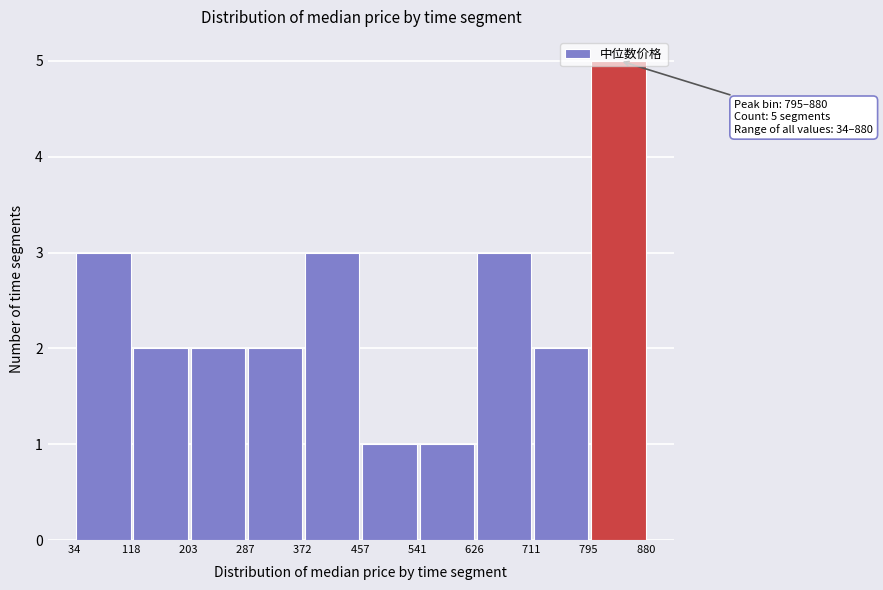

Over which range of the x-axis is the bar tallest?

795 to 880